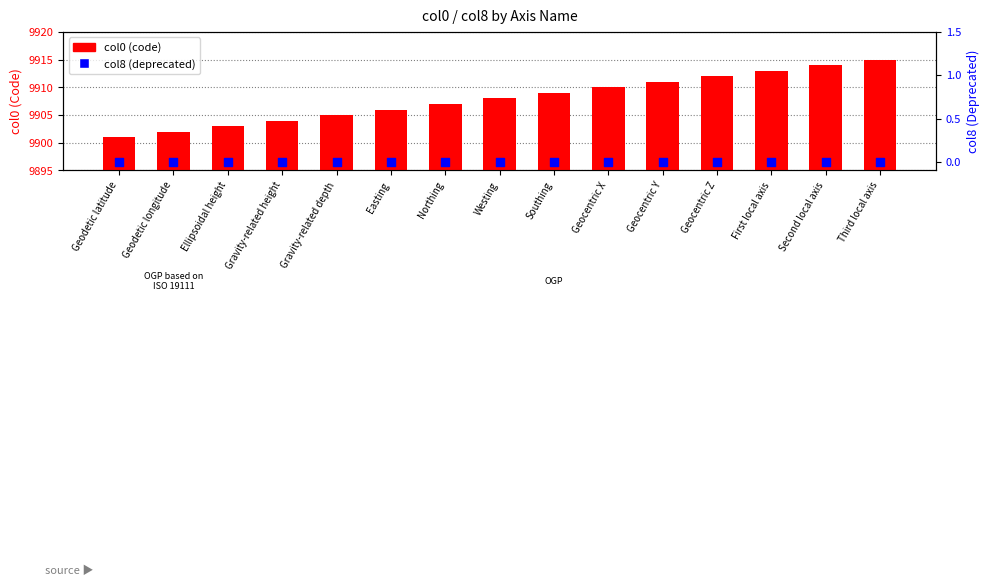

Is the value of col8 (deprecated) at Geocentric Y greater than the value of col0 (code) at Westing?

No